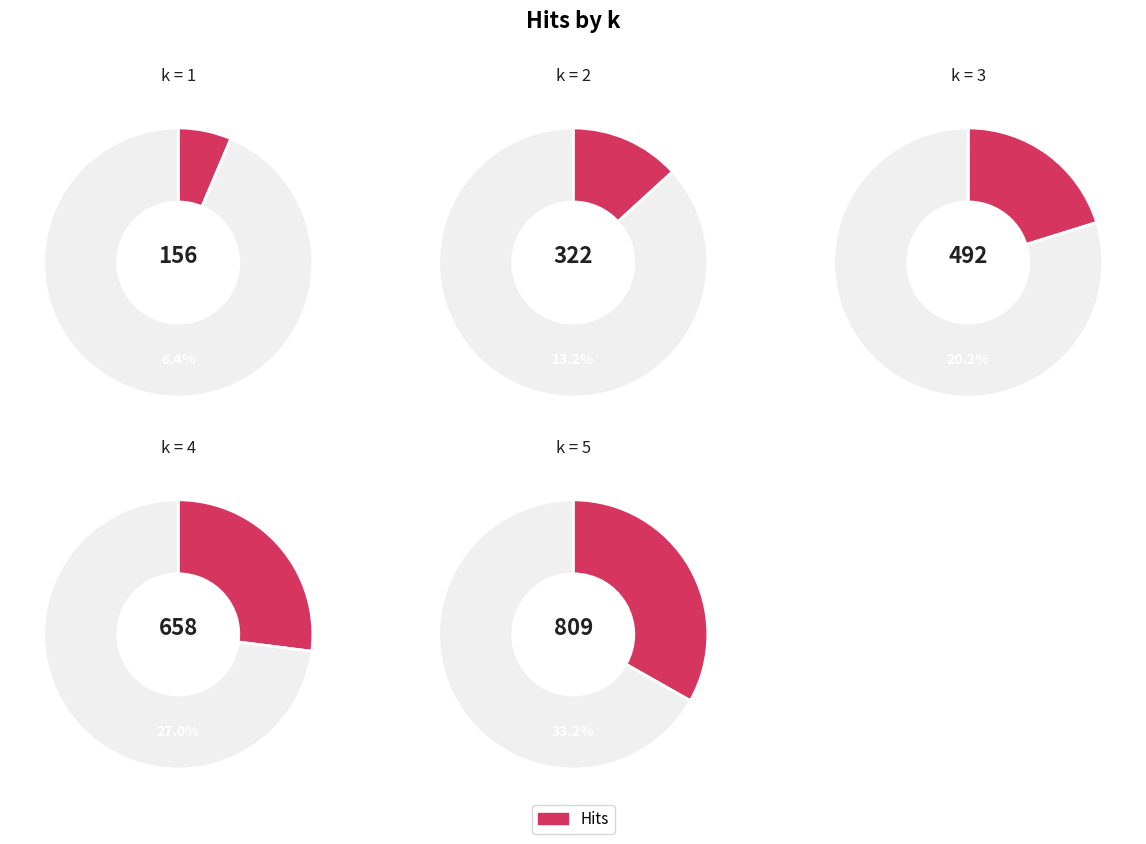

What percentage is the 1 slice, to the nearest percent?

6%